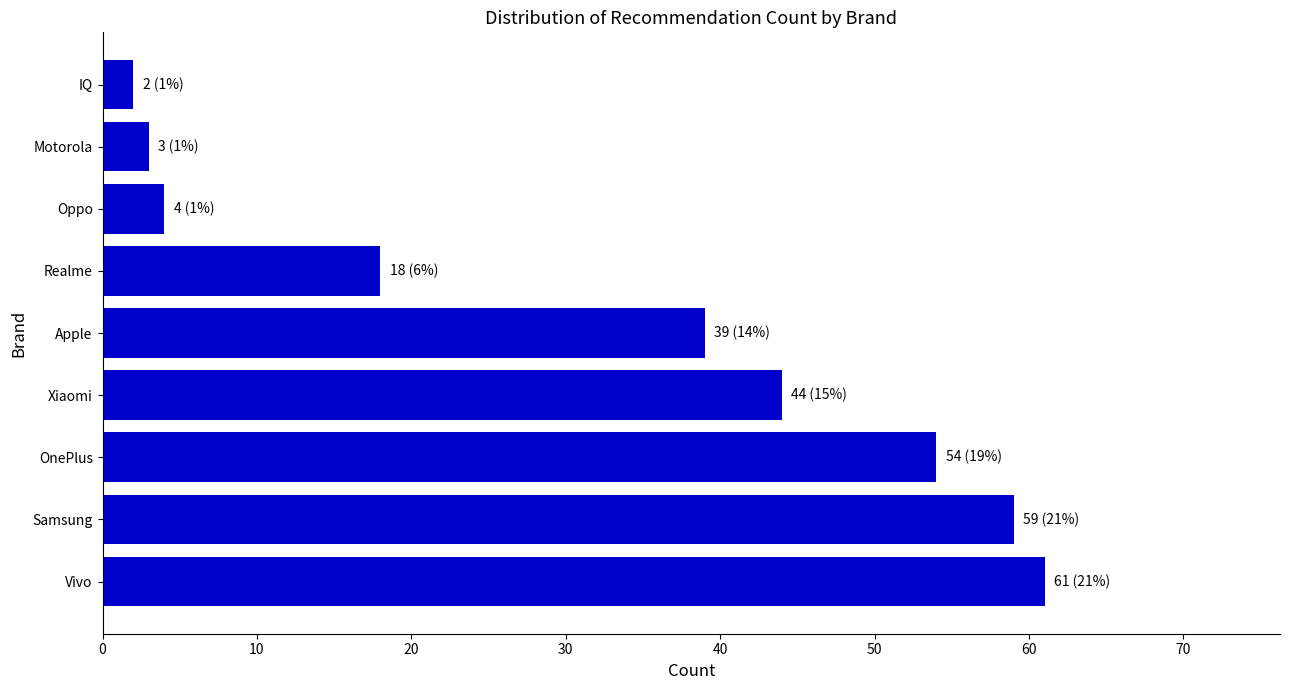

Rank the categories by value from highest to lowest.

Vivo, Samsung, OnePlus, Xiaomi, Apple, Realme, Oppo, Motorola, IQ